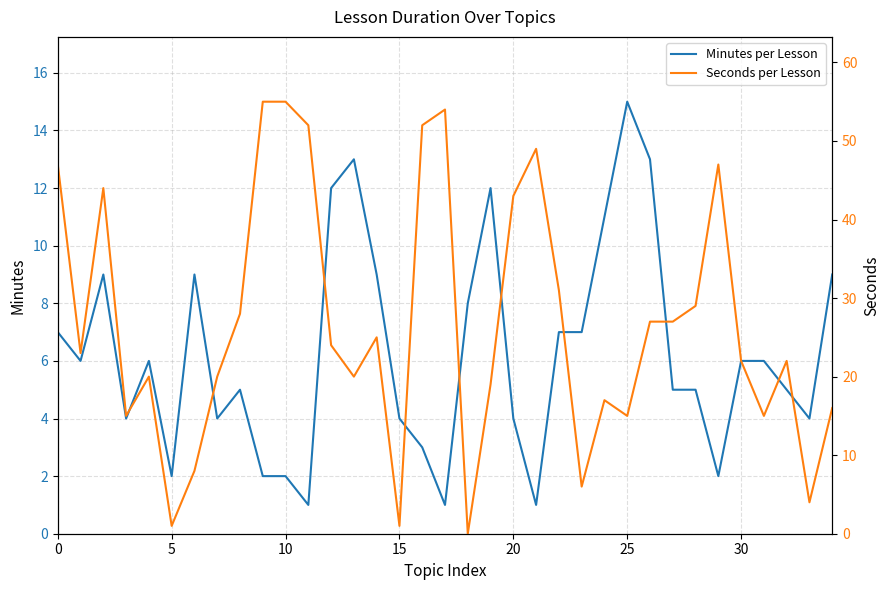

True or false: Seconds per Lesson has a value of 20 at 13.

True